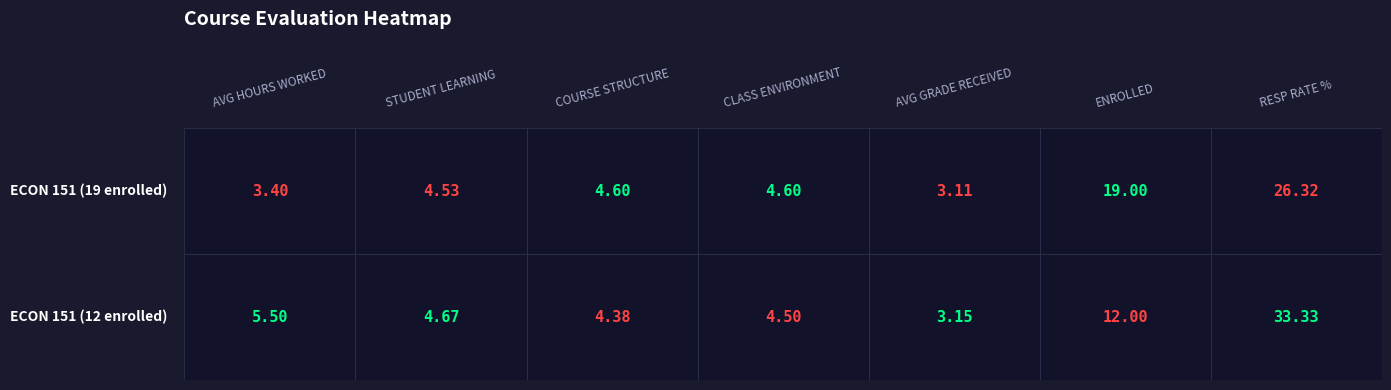

True or false: ECON 151 - Public Economics (Row 2) has a value of 2.0 at STUDENT LEARNING.

False